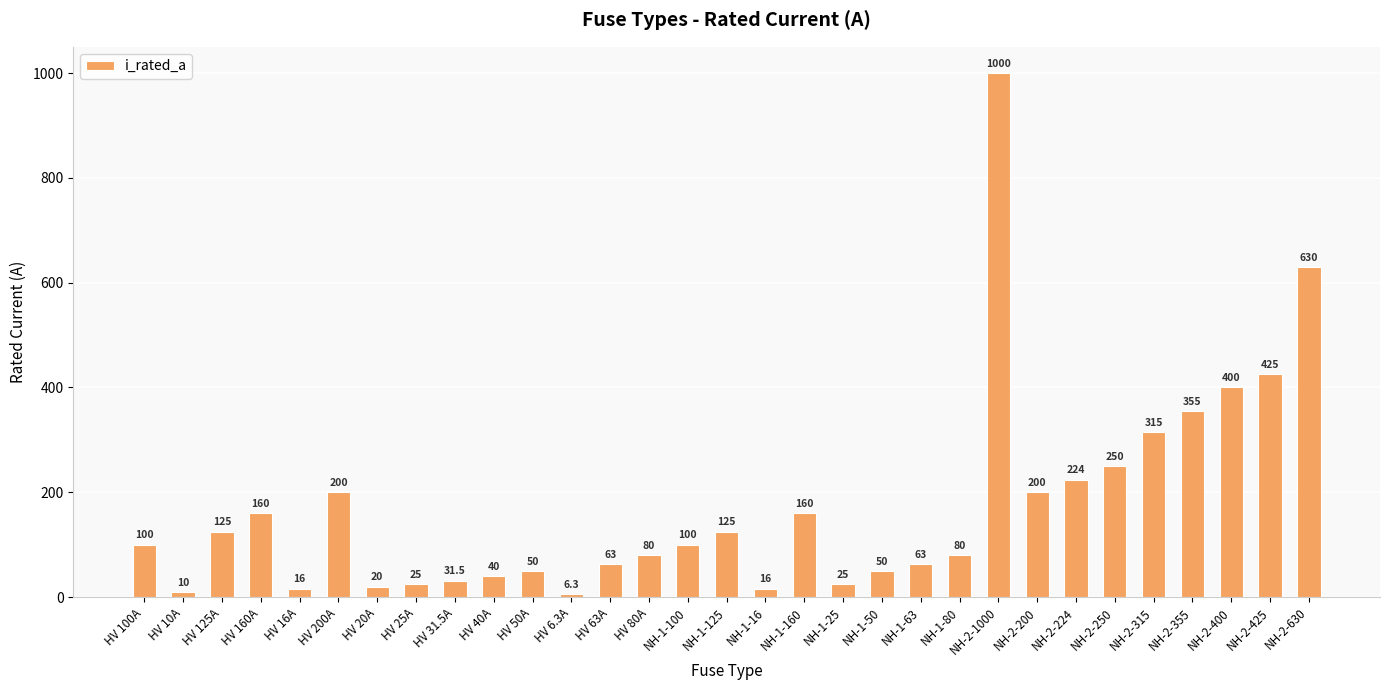

What is the change in value from NH-2-315 to NH-2-355?

+40.0